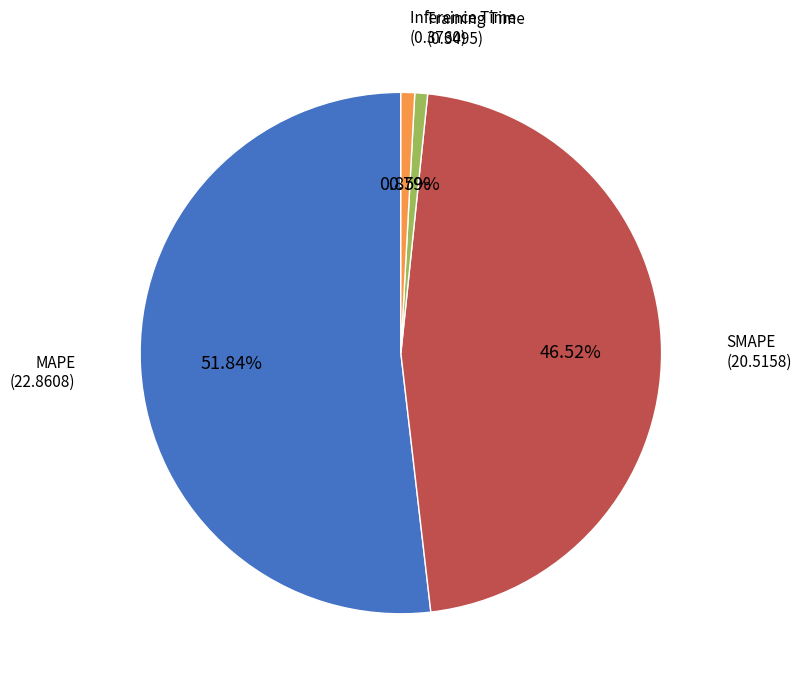

Is there any slice that represents more than half of the pie?

Yes